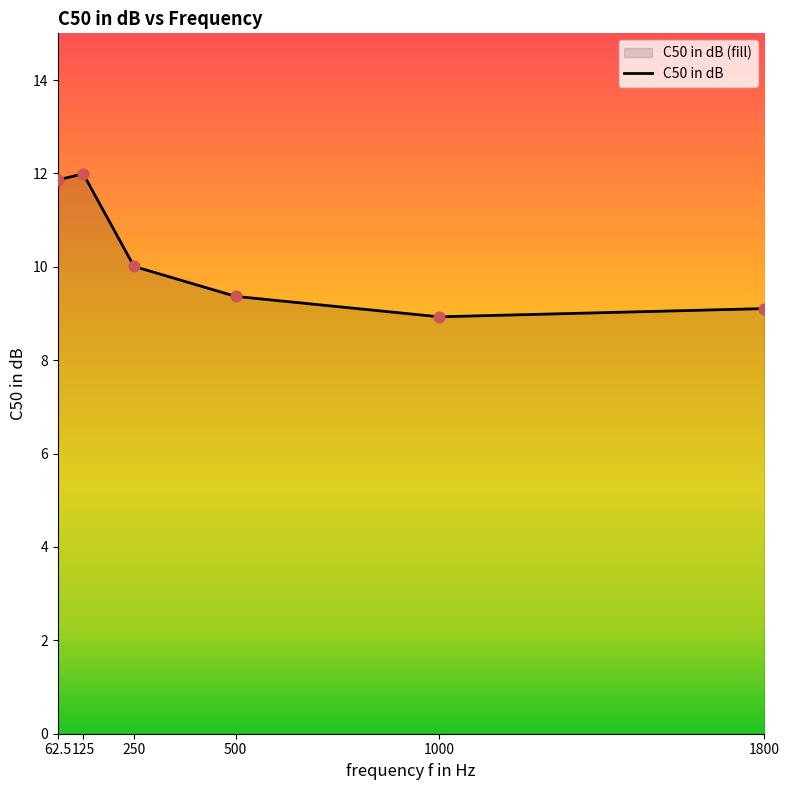

Approximately how many times larger is the value at 125 compared to 250?

1.2